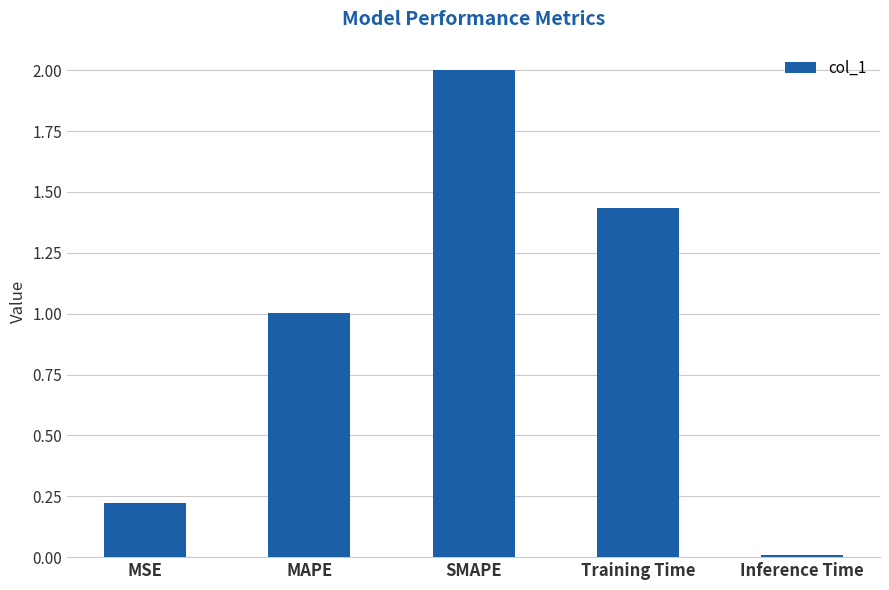

What is the sum of all values?

4.7